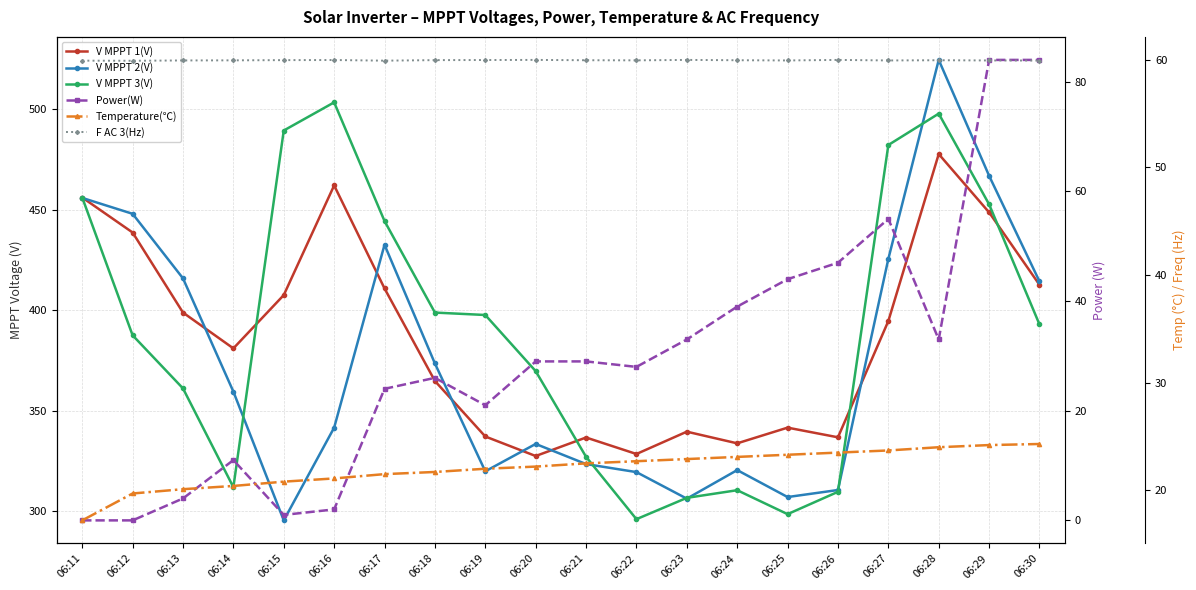

How many values in the Temperature(℃) series exceed 22?

11